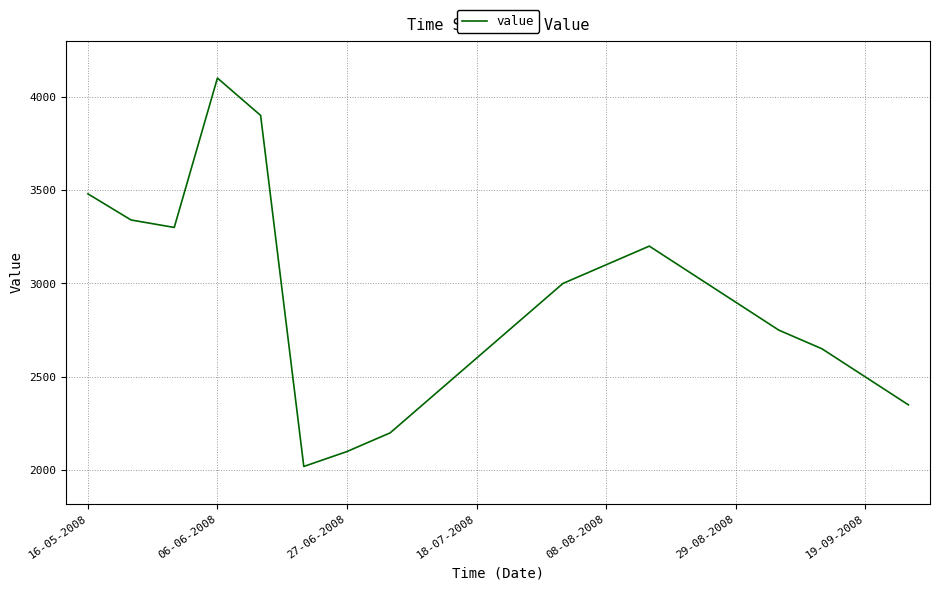

What is the difference between the maximum and minimum values?

2080